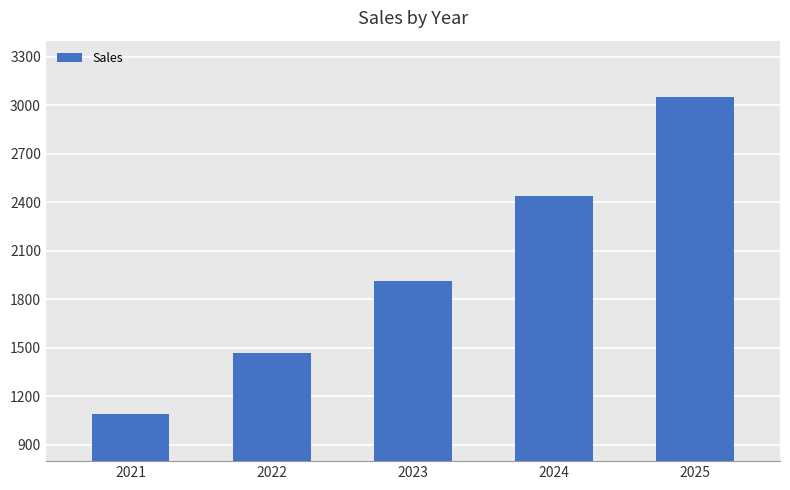

The value at 2023 is 775.8. True or false?

False